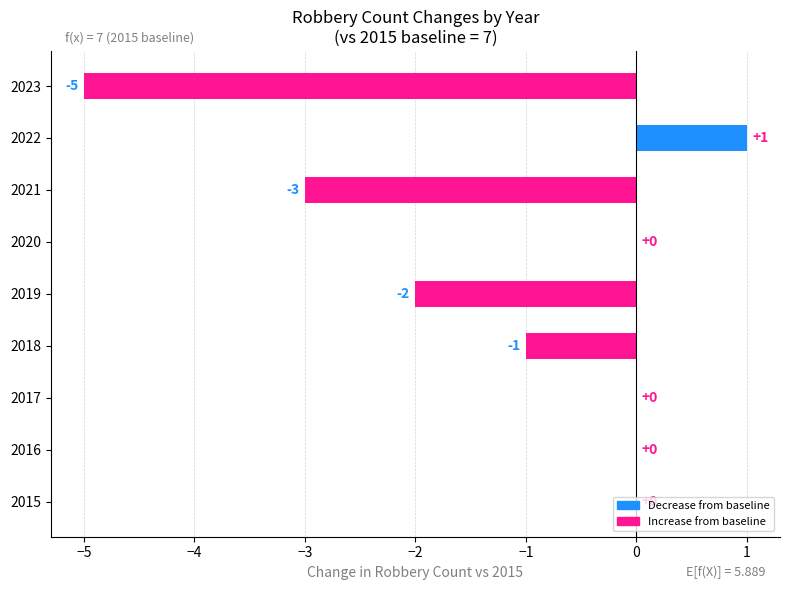

Which category has the highest value across all series?

2022